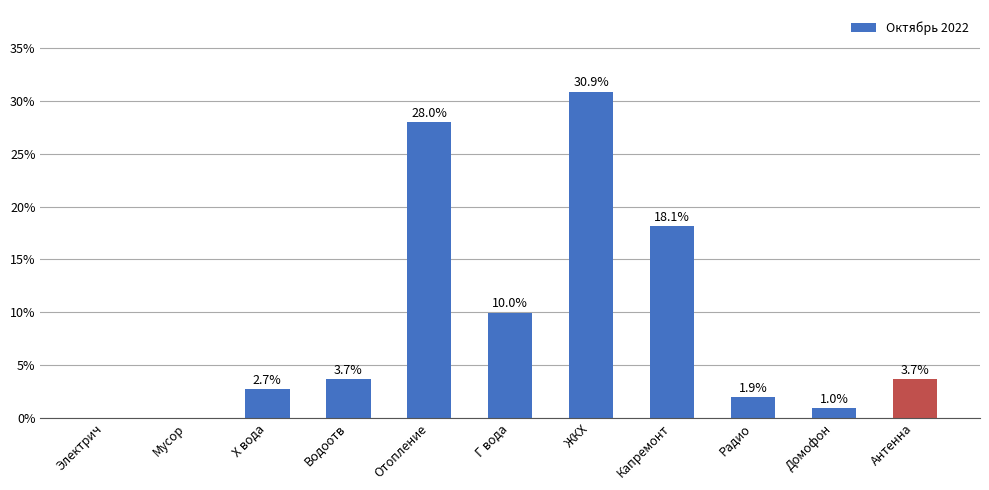

Which label corresponds to the smallest value in the chart?

Электрич